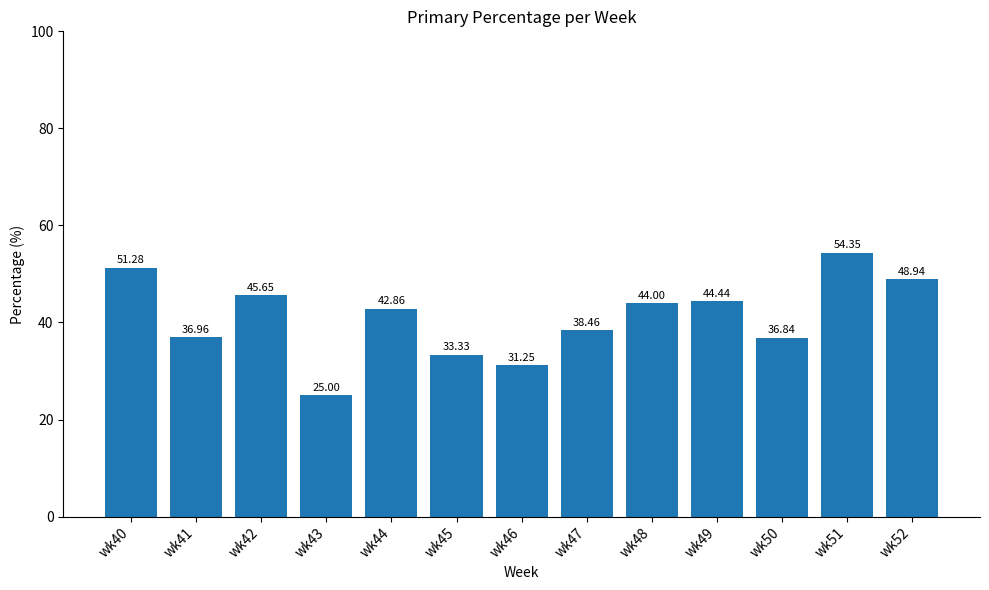

What is the change in value from wk43 to wk44?

+17.9